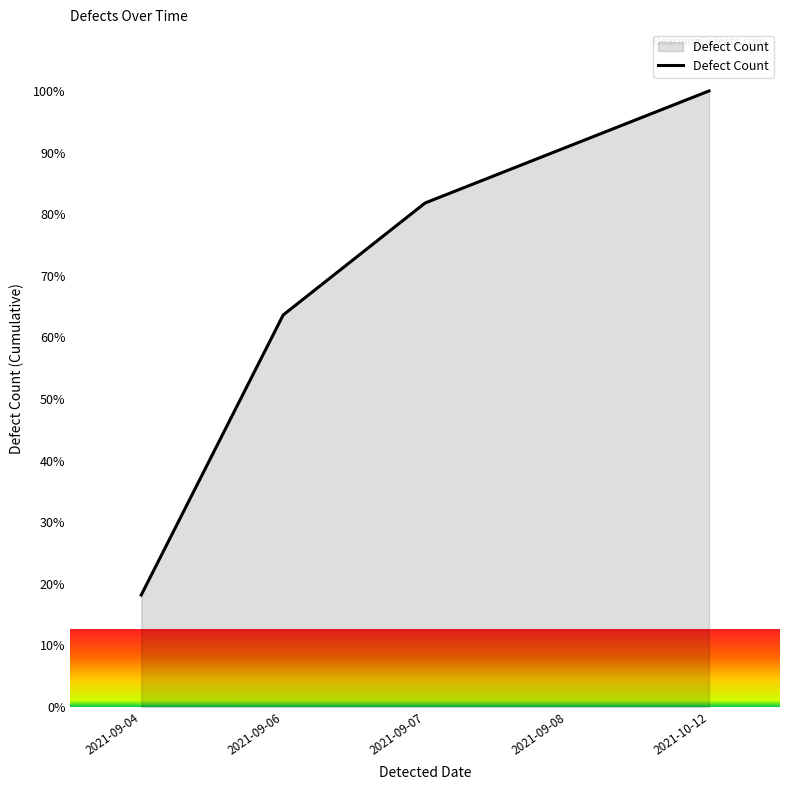

What position from the right is 2021-09-04?

5